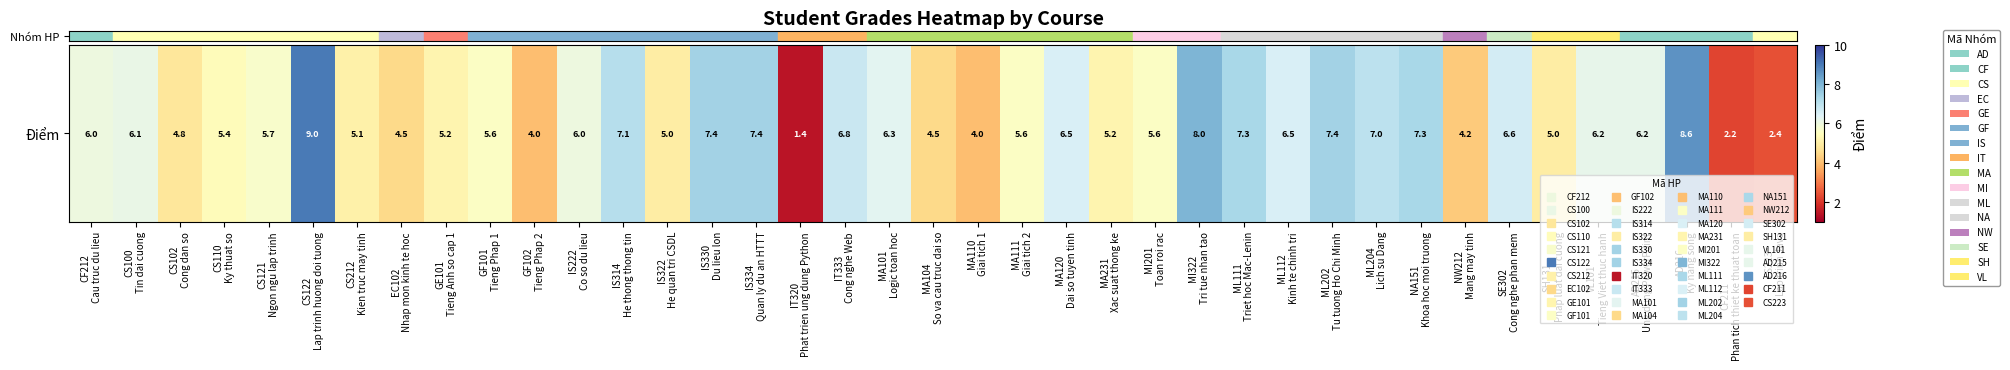

List the labels in order of value, smallest first.

IT320
Phat trien ung dung Python, CF211
Phan tich thiet ke thuat toan, CS223
Lap trinh Java, GF102
Tieng Phap 2, MA110
Giai tich 1, NW212
Mang may tinh, EC102
Nhap mon kinh te hoc, MA104
So va cau truc dai so, CS102
Cong dan so, IS322
He quan tri CSDL, SH131
Phap luat dai cuong, CS212
Kien truc may tinh, GE101
Tieng Anh so cap 1, MA231
Xac suat thong ke, CS110
Ky thuat so, GF101
Tieng Phap 1, MA111
Giai tich 2, MI201
Toan roi rac, CS121
Ngon ngu lap trinh, CF212
Cau truc du lieu, IS222
Co so du lieu, CS100
Tin dai cuong, VL101
Tieng Viet thuc hanh, AD215
Ung dung PowerPoint, MA101
Logic toan hoc, MA120
Dai so tuyen tinh, ML112
Kinh te chinh tri, SE302
Cong nghe phan mem, IT333
Cong nghe Web, ML204
Lich su Dang, IS314
He thong thong tin, ML111
Triet hoc Mac-Lenin, NA151
Khoa hoc moi truong, IS330
Du lieu lon, IS334
Quan ly du an HTTT, ML202
Tu tuong Ho Chi Minh, MI322
Tri tue nhan tao, AD216
Ky nang song, CS122
Lap trinh huong doi tuong